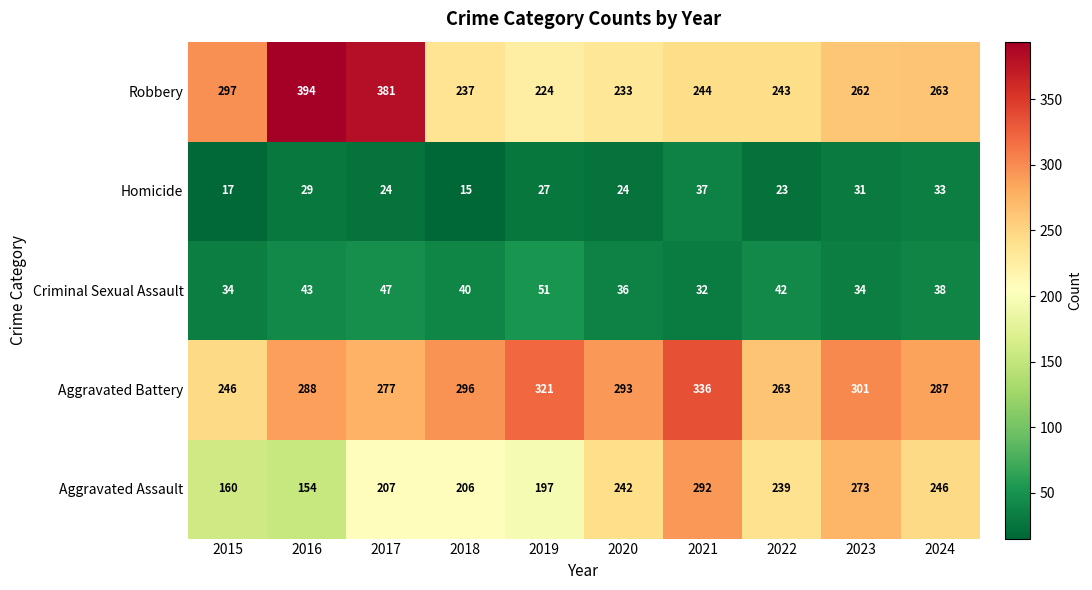

Which series has the widest spread of values?

Robbery